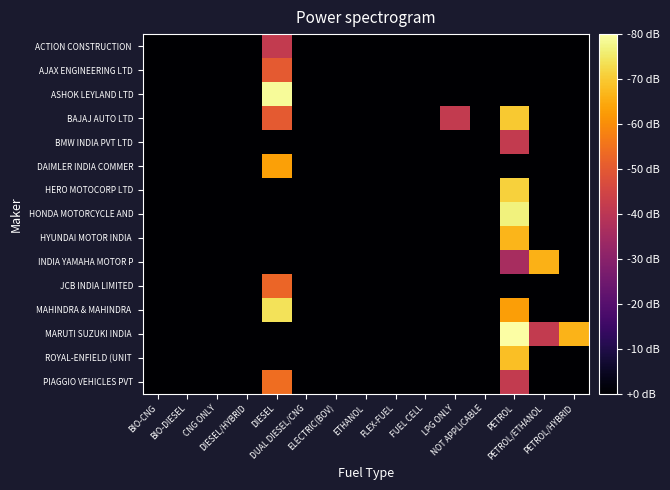

Which series has the largest total across all categories?

MARUTI SUZUKI INDIA